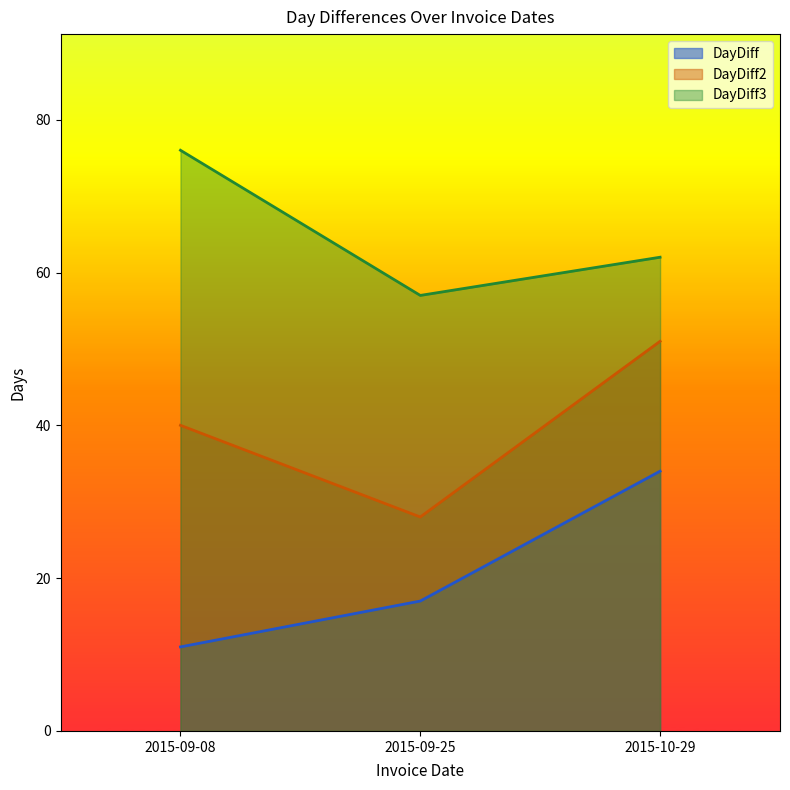

At 2015-09-08, list the series in order from largest to smallest.

DayDiff3, DayDiff2, DayDiff